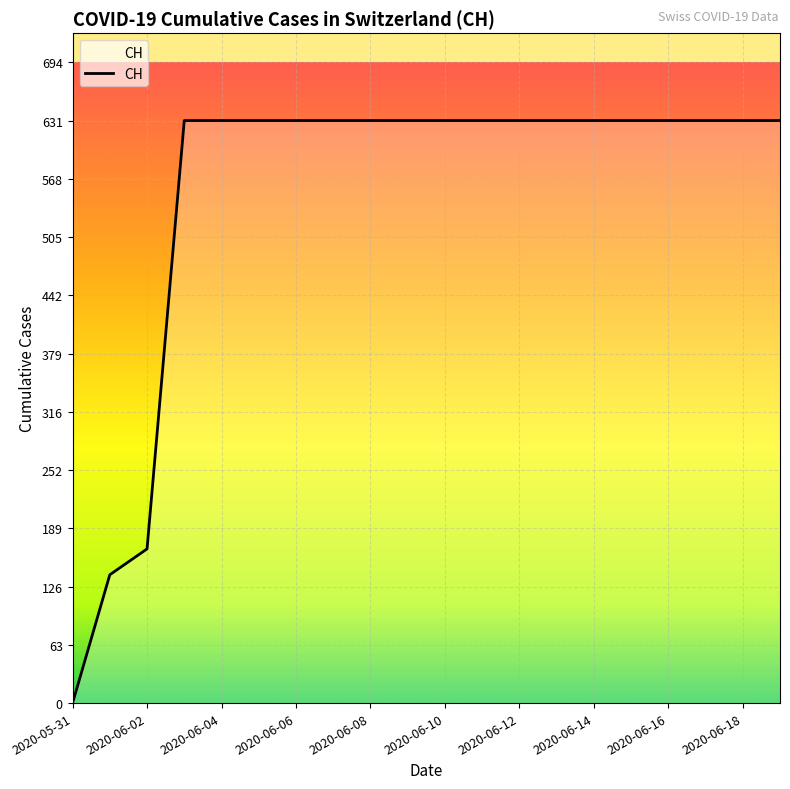

Count the number of categories in the chart.

20